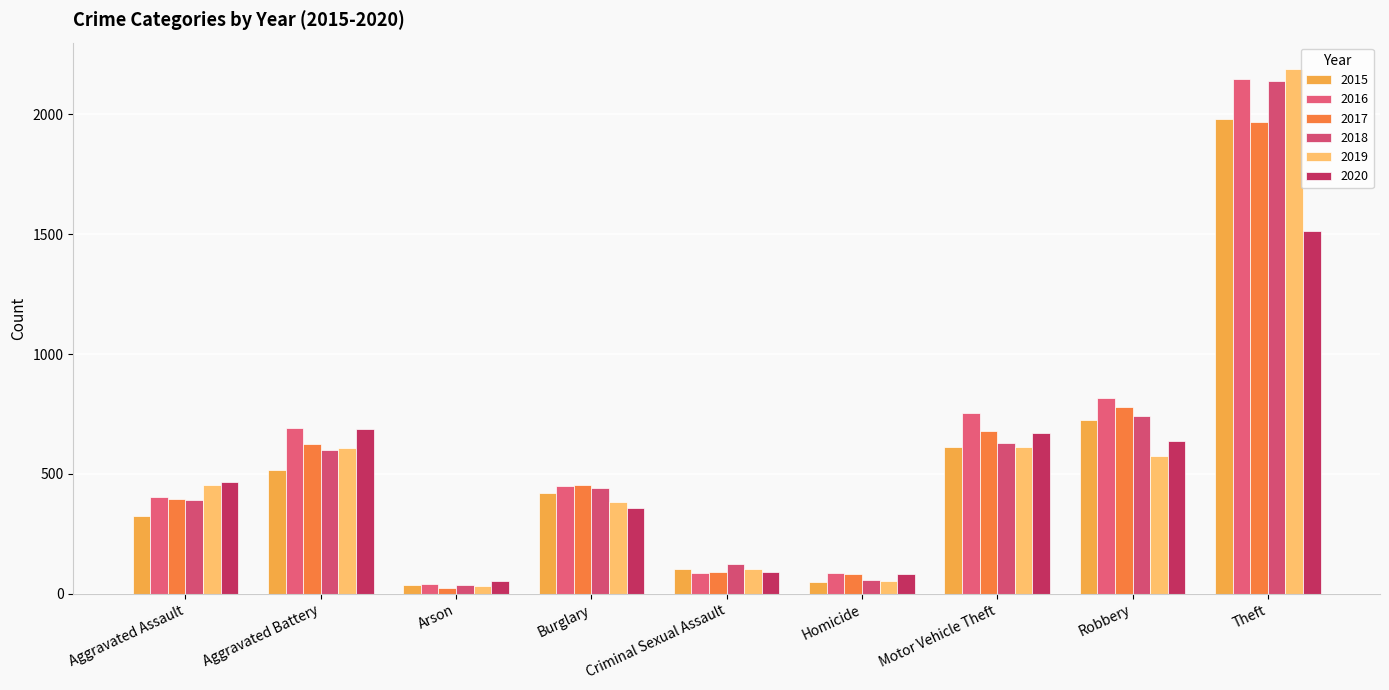

What is the maximum value shown in the chart?

2190